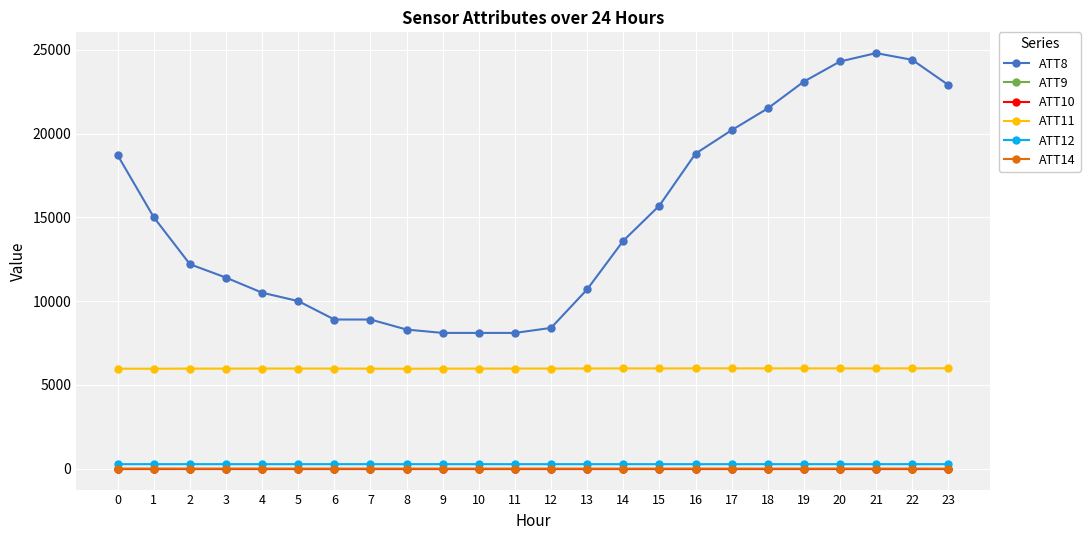

The value of ATT10 at 22 is -10.0. True or false?

True